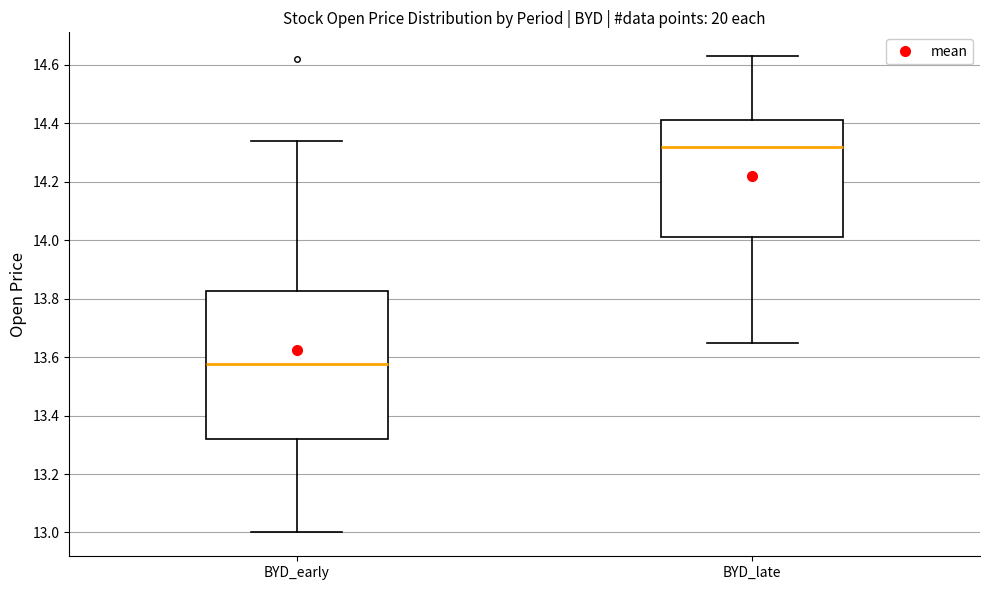

Reading left to right, transcribe this box plot: for each box, give where its median line is, the range the box spans, and where its two whiskers end, as read against the y-axis. The values are not printed on the chart, so give them approximately, as read against the axis.

BYD_early: median 13.58, box 13.32 to 13.82, whiskers 13.00 to 14.34
BYD_late: median 14.32, box 14.02 to 14.42, whiskers 13.66 to 14.64